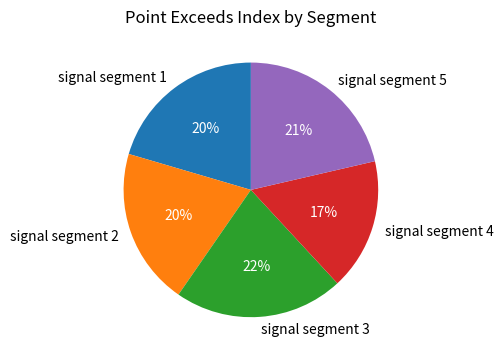

True or false: signal segment 5 accounts for 21% of the total.

True